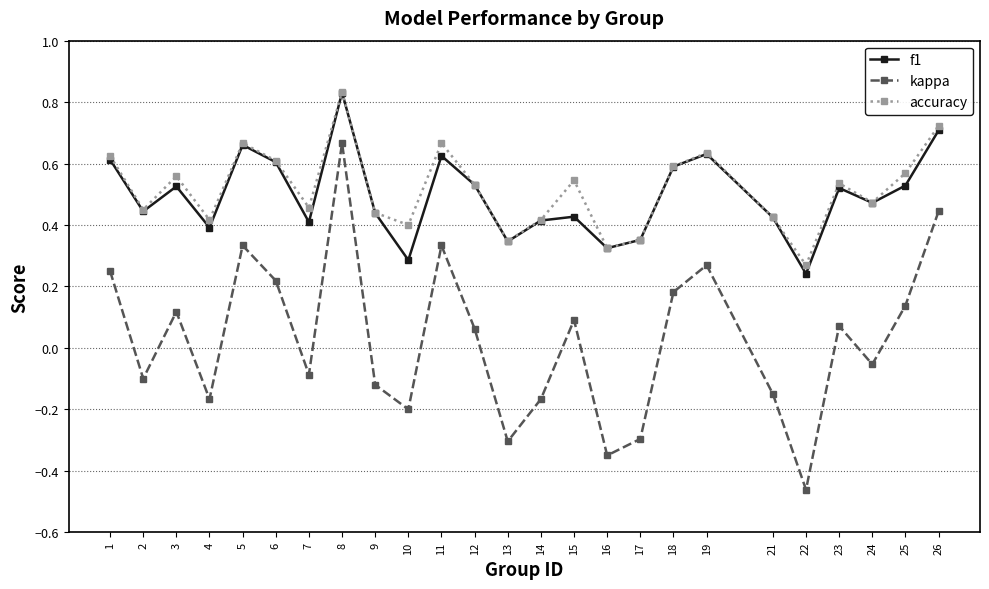

The value of accuracy at 11 is 1.2. True or false?

False